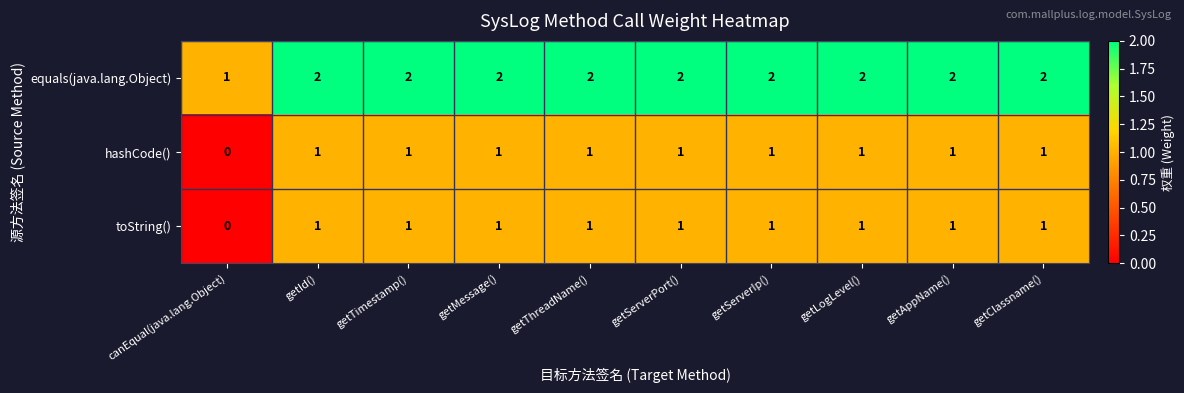

What is the sum of all toString() values?

9